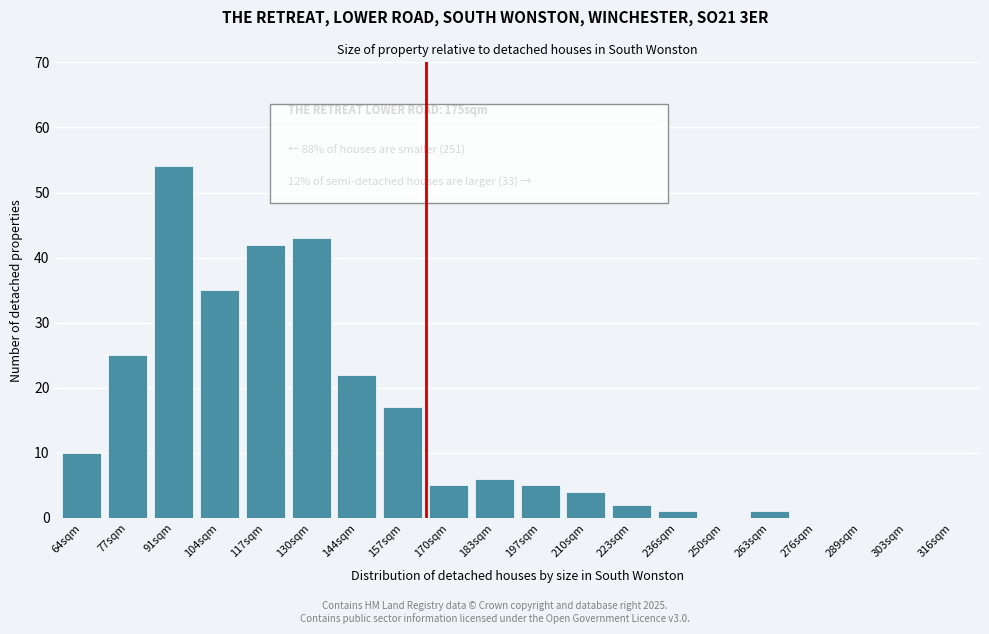

Reading right to left, what are all the values shown in this chart?

316sqm=0	303sqm=0	289sqm=0	276sqm=0	263sqm=1	250sqm=0	236sqm=1	223sqm=2	210sqm=4	197sqm=5	183sqm=6	170sqm=5	157sqm=17	144sqm=22	130sqm=43	117sqm=42	104sqm=35	91sqm=54	77sqm=25	64sqm=10